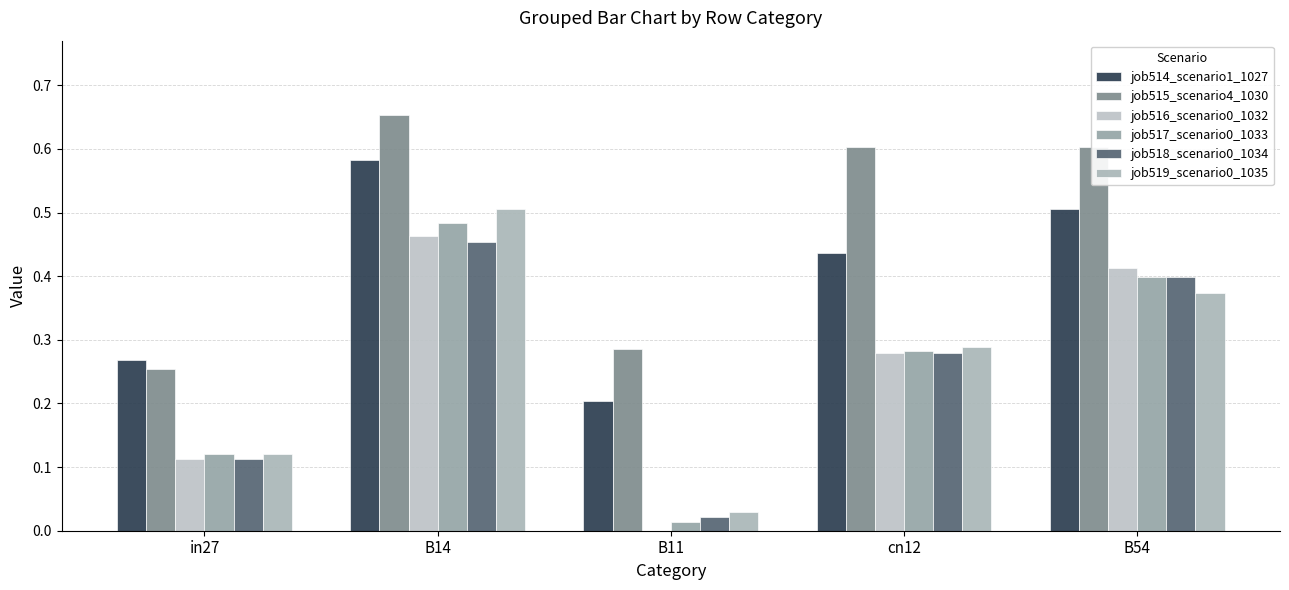

Reading left to right, list all the values displayed in this chart.

job514_scenario1_1027: 0.3	0.6	0.2	0.4	0.5
job515_scenario4_1030: 0.3	0.7	0.3	0.6	0.6
job516_scenario0_1032: 0.1	0.5	0.0	0.3	0.4
job517_scenario0_1033: 0.1	0.5	0.0	0.3	0.4
job518_scenario0_1034: 0.1	0.5	0.0	0.3	0.4
job519_scenario0_1035: 0.1	0.5	0.0	0.3	0.4